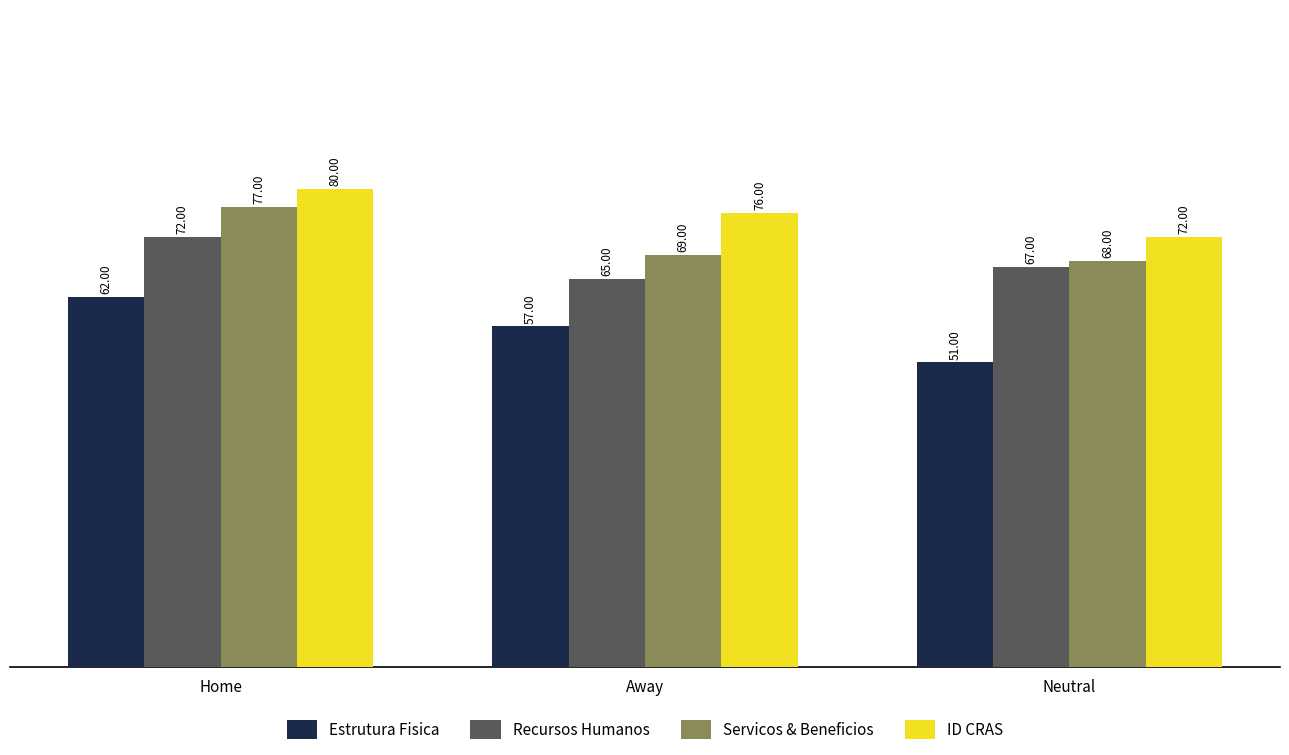

How many groups of bars are there?

3